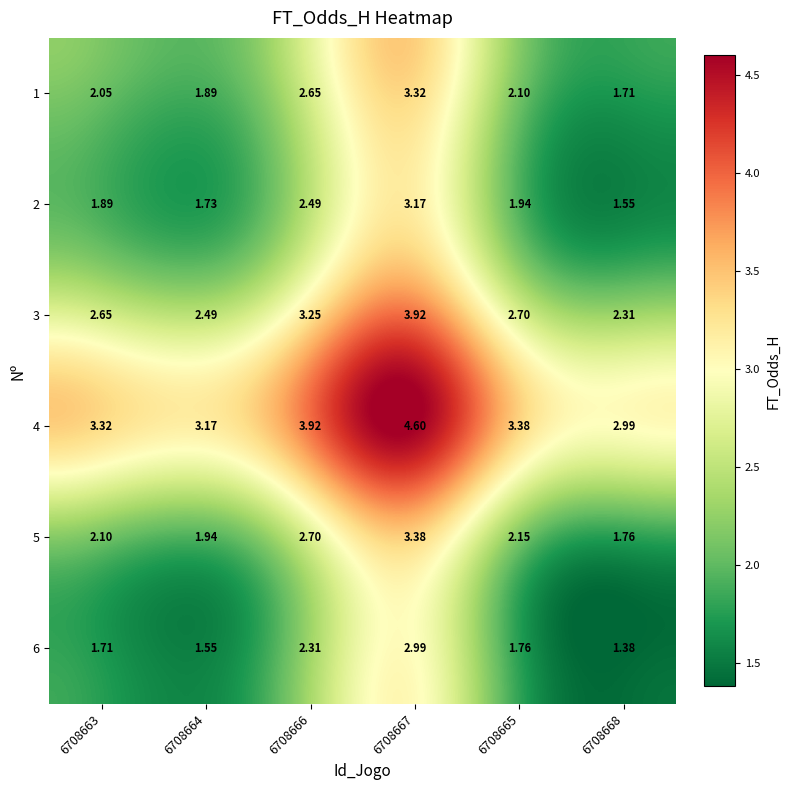

Is the value of 5 at 6708666 greater than the value of 1 at 6708667?

No